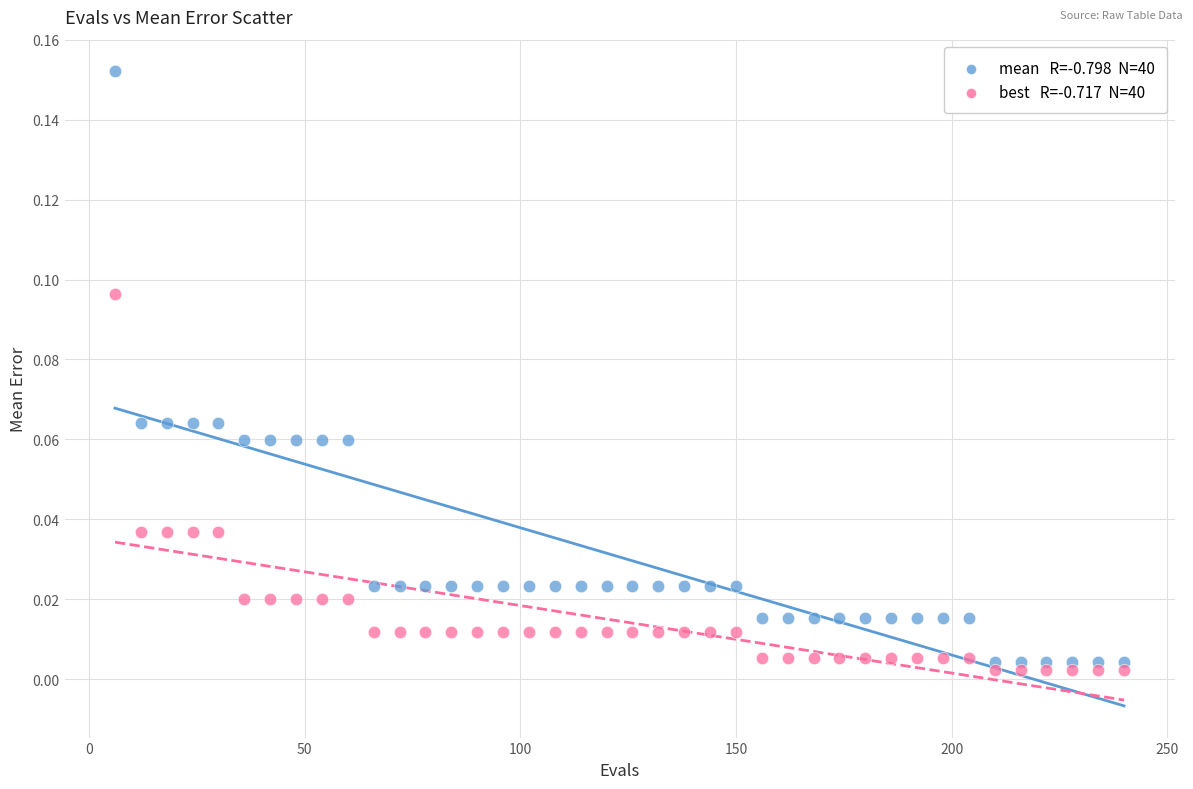

How many data points are displayed?

80